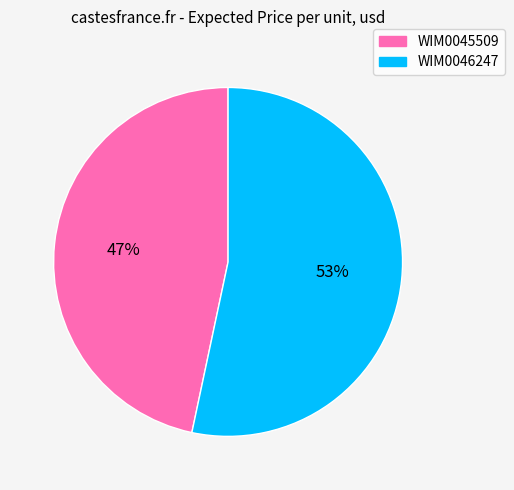

To the nearest percent, what is the combined percentage of WIM0046247 and WIM0045509?

100%